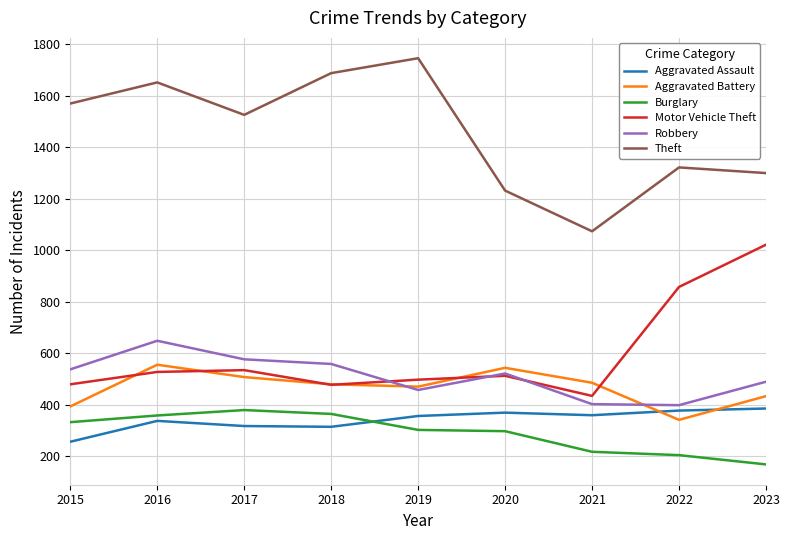

True or false: Robbery has more than 1 interior local peaks.

True